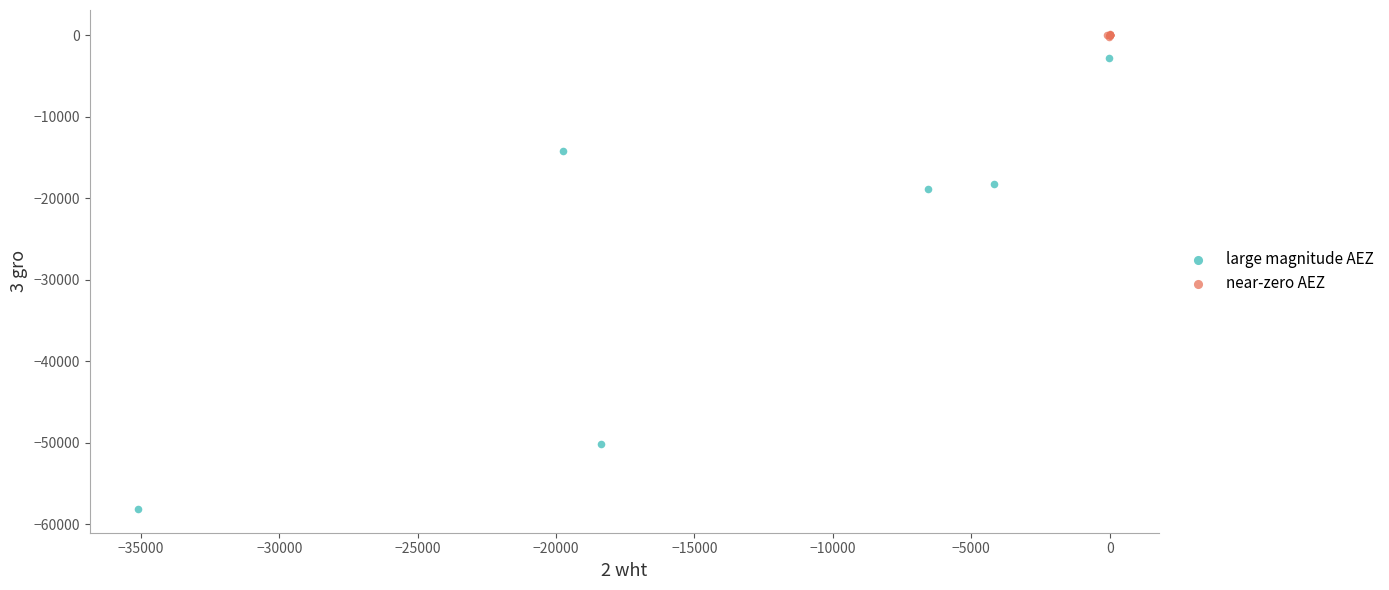

Which series reaches the maximum Y coordinate?

near-zero AEZ